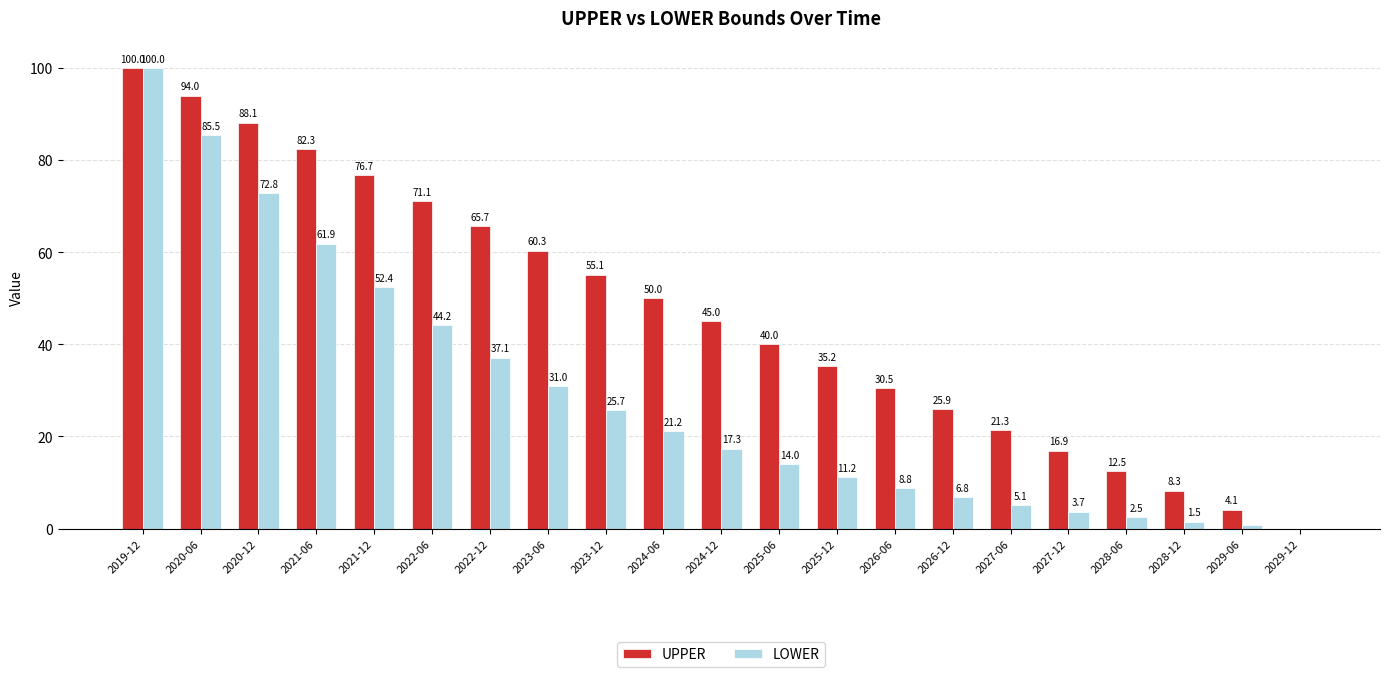

At which category is the sum across all series the highest?

2019-12